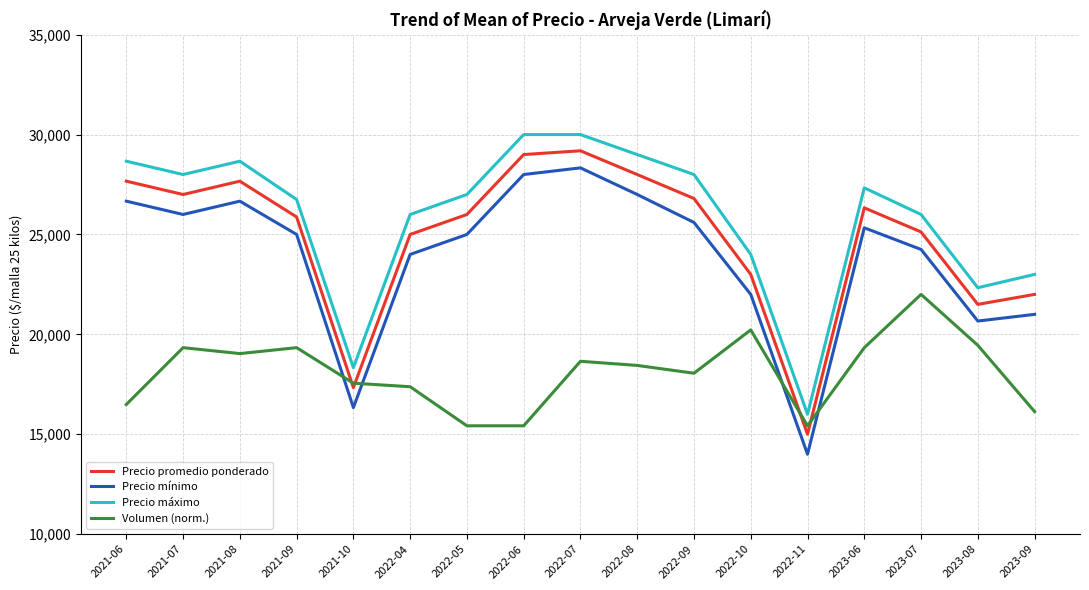

What is the spread (max minus min) of values at 2023-07?

4000.0